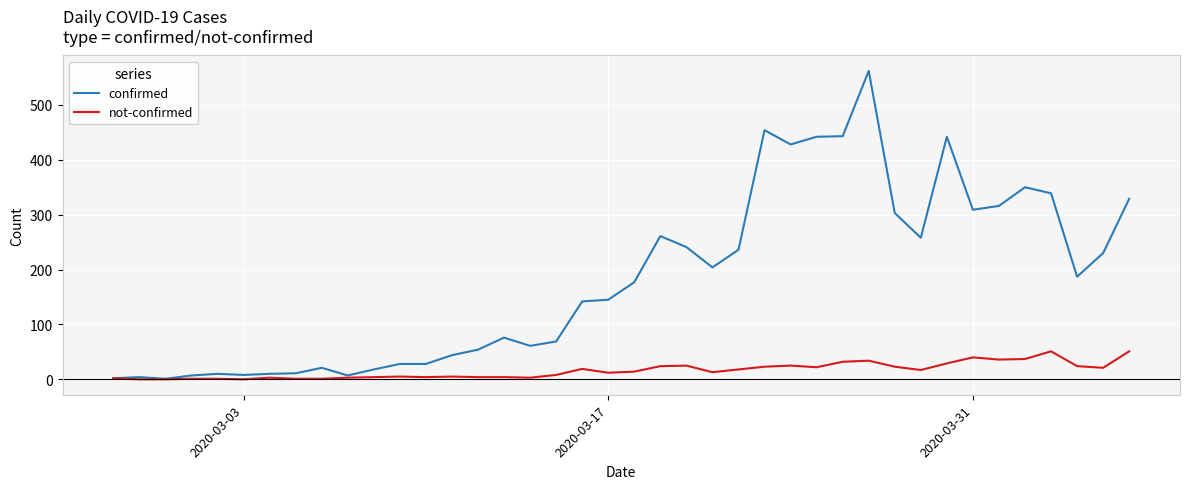

Rank the series by their average value, from lowest to highest.

not-confirmed, confirmed